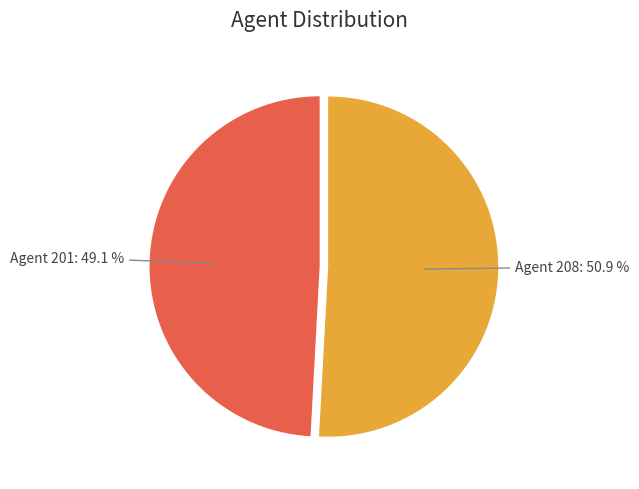

Is there a majority slice in this chart?

Yes